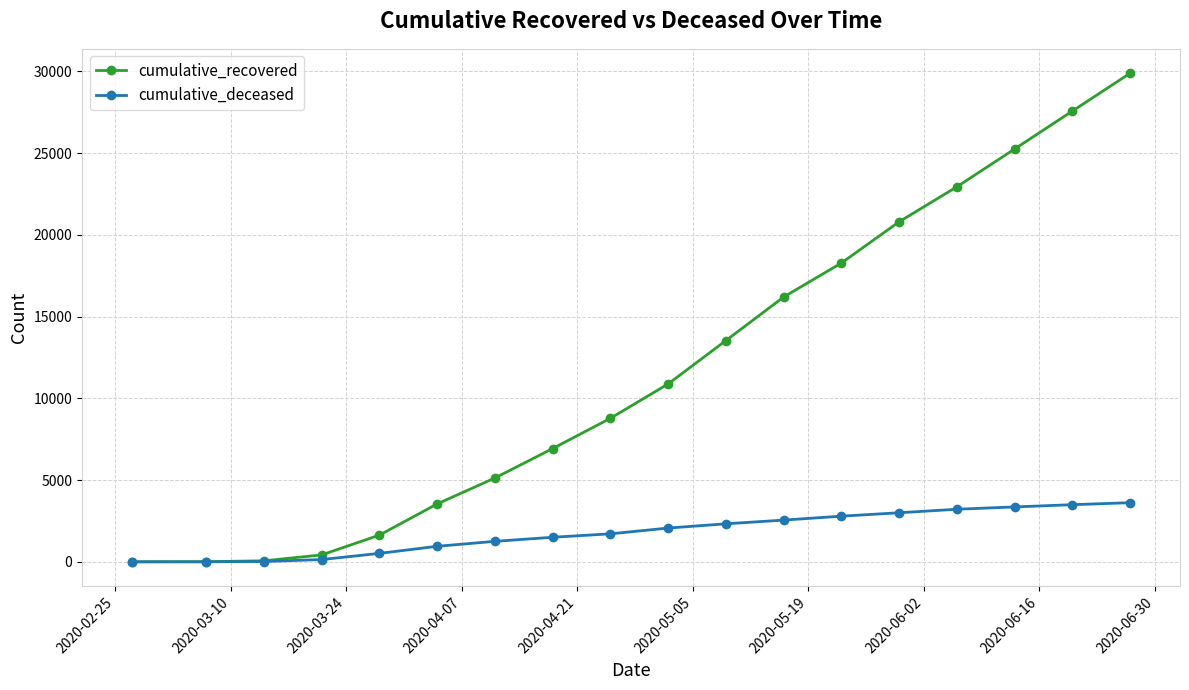

How many values in the cumulative_deceased series are below 2066?

9